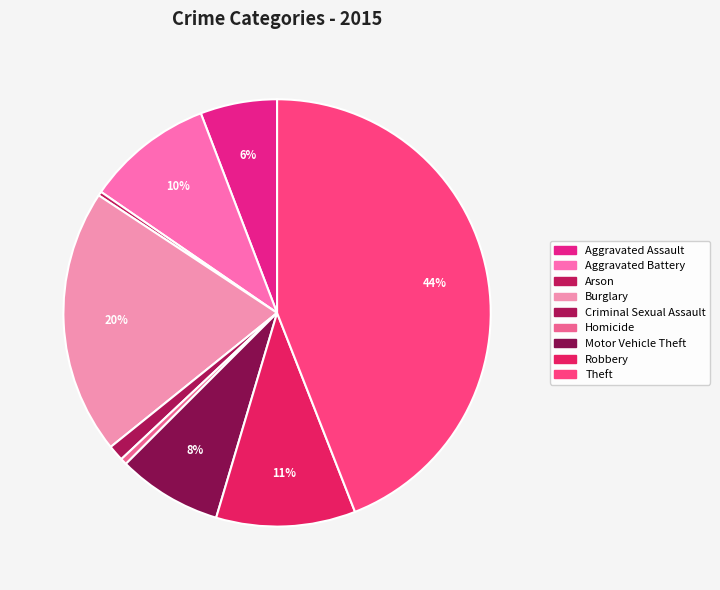

Does any single category account for the majority?

No